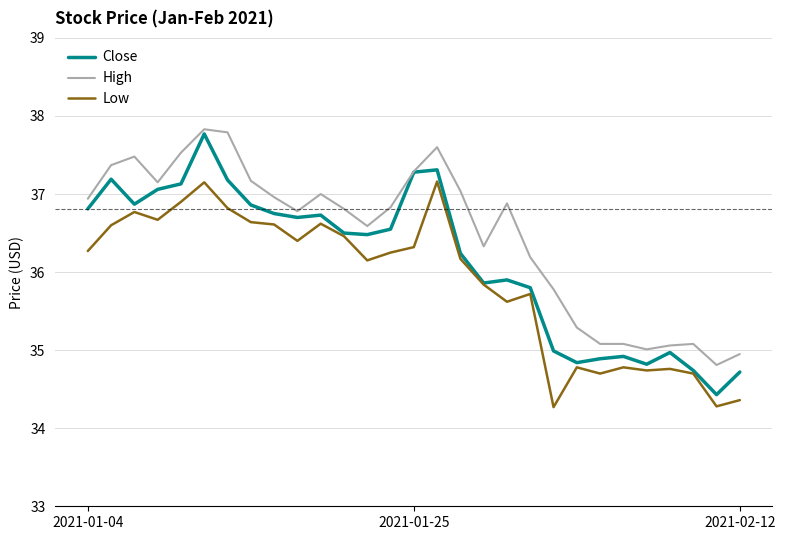

What is the minimum value shown in the chart?

34.3